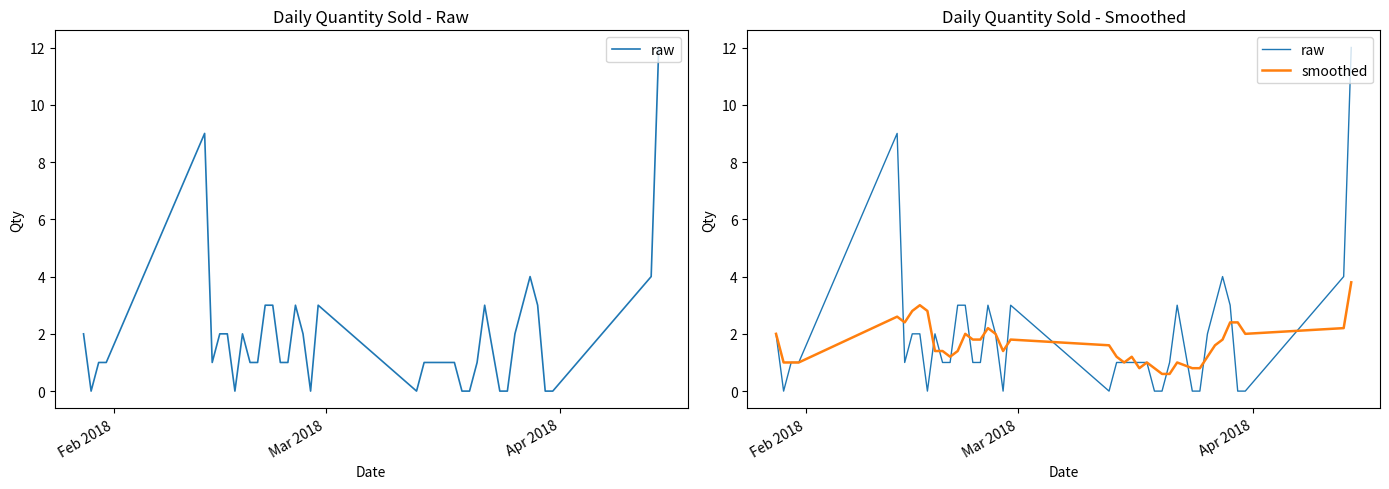

True or false: raw has more than 0 points higher than both neighbors.

True